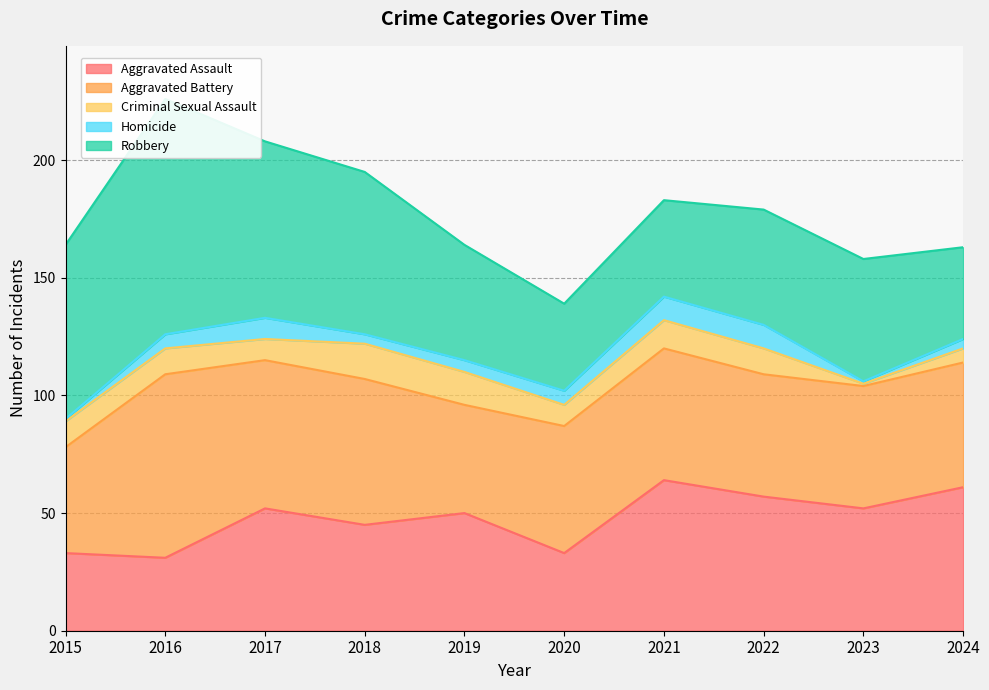

What is the value of the Aggravated Battery point at the 7th from the left?

56